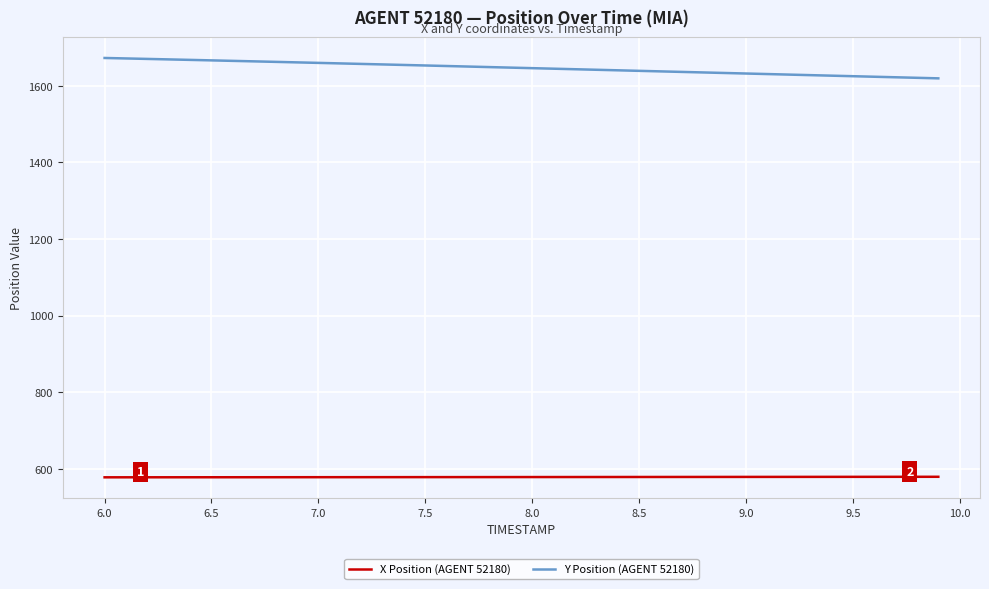

How many lines are shown in the chart?

2